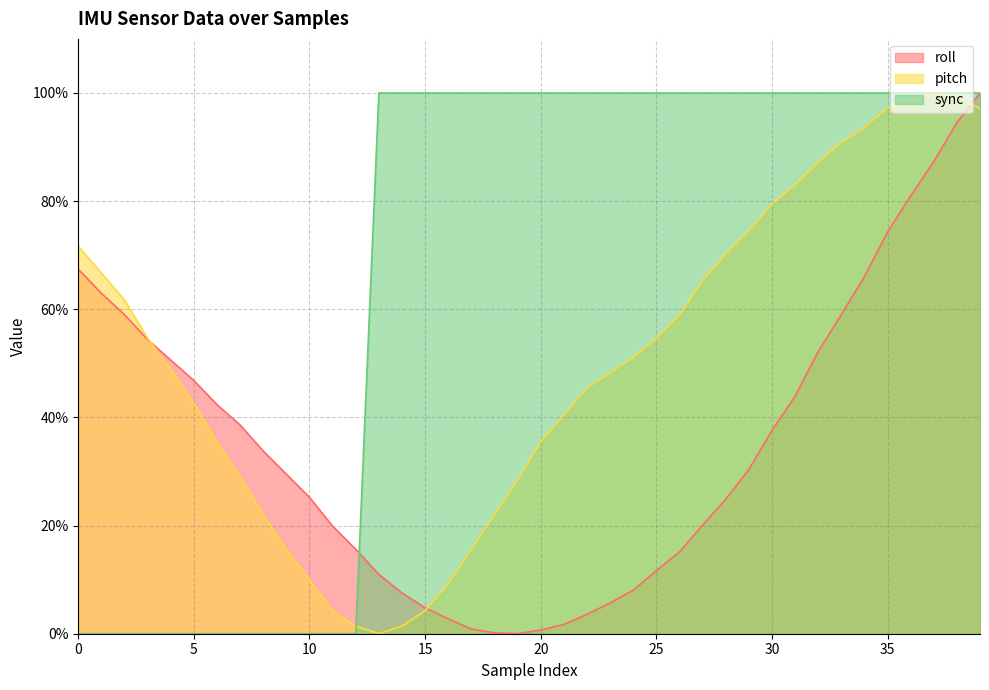

Between 37 and 32, which is larger?

37